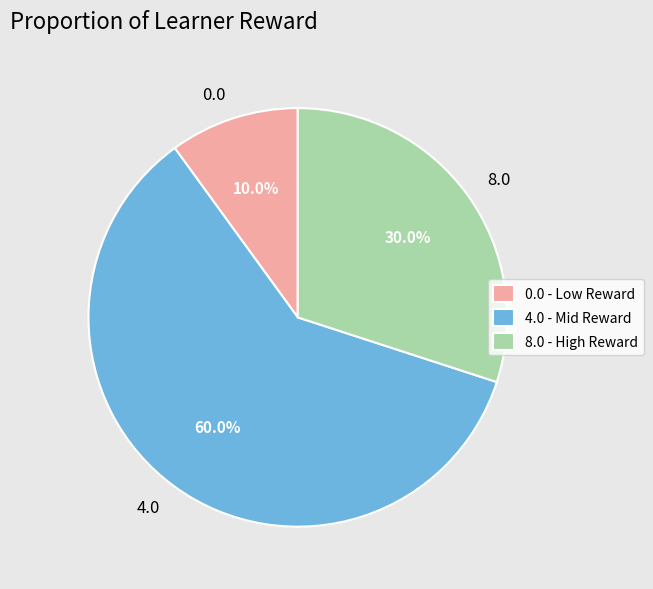

Is 8.0 the majority of the pie?

No